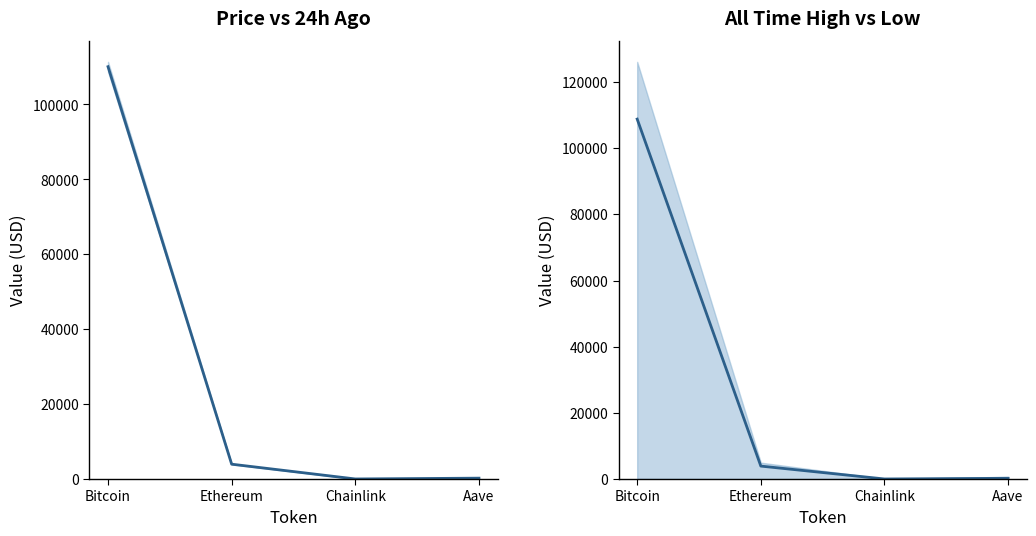

True or false: price and price (mid) intersect in this chart.

False